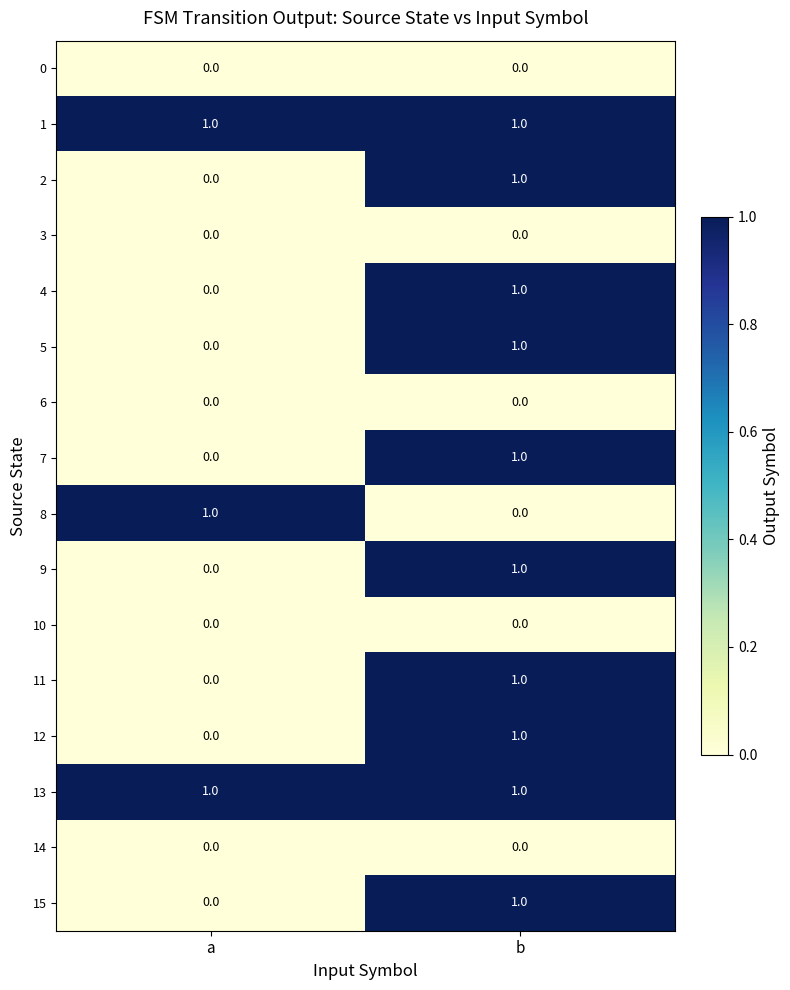

Is the value of 9 at b greater than the value of 3 at b?

Yes